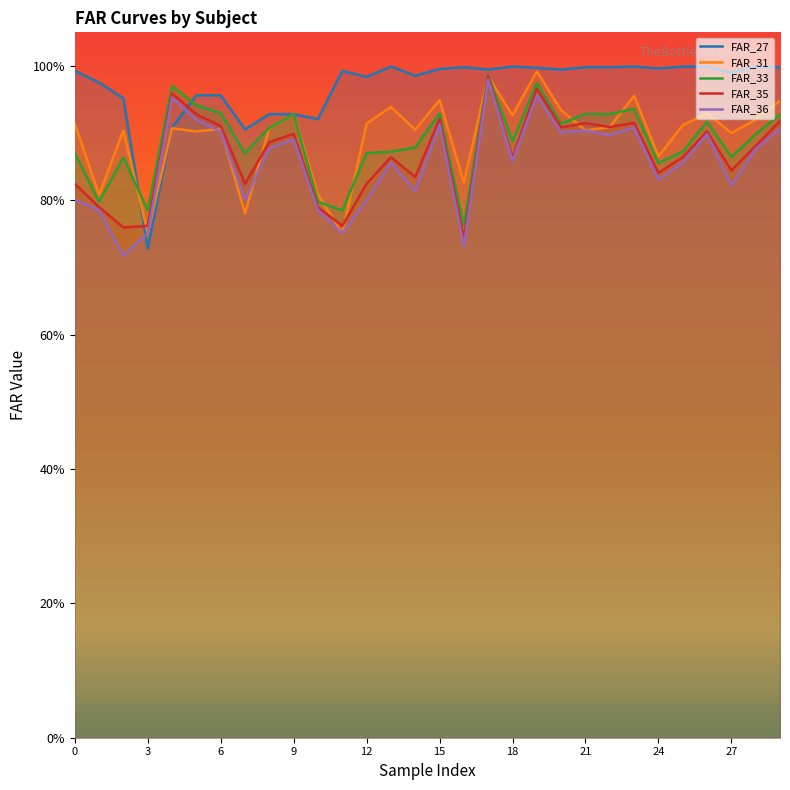

What is the label of the 17th point from the left?

16